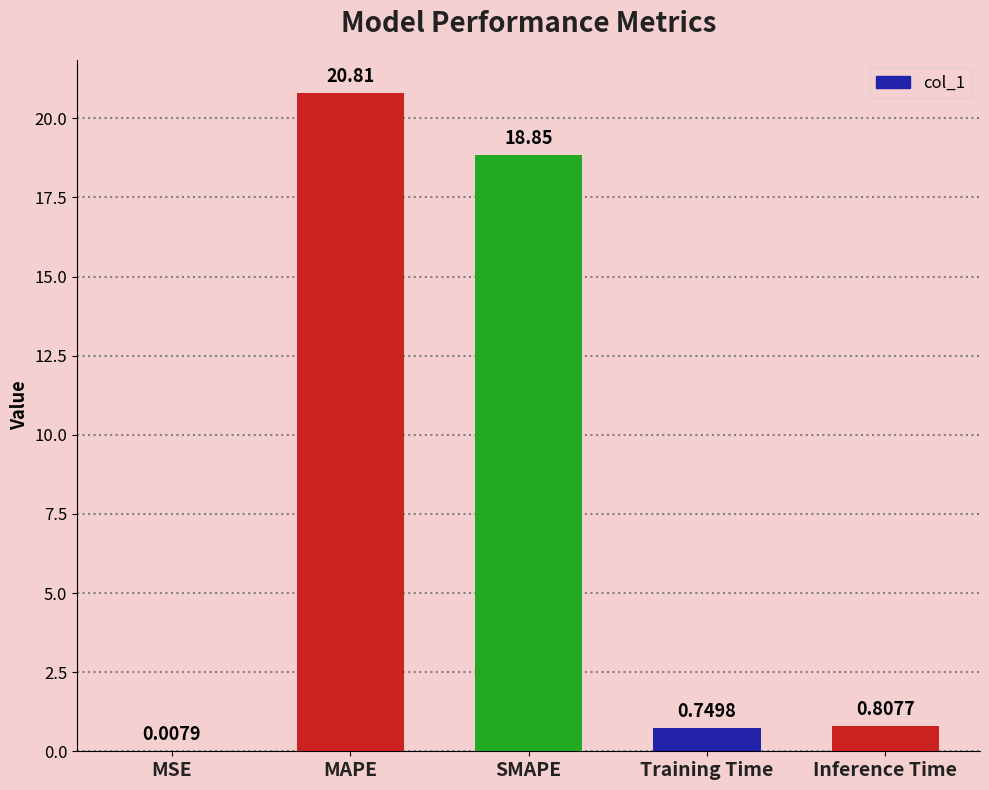

Between MAPE and MSE, which is larger?

MAPE